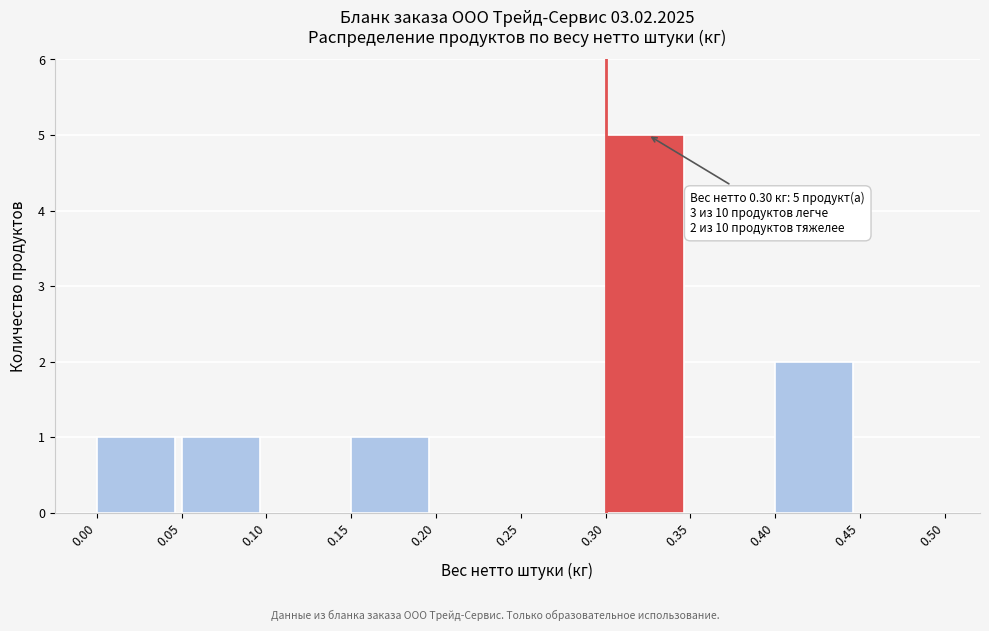

Which range on the x-axis has the tallest bar?

0.30 to 0.35